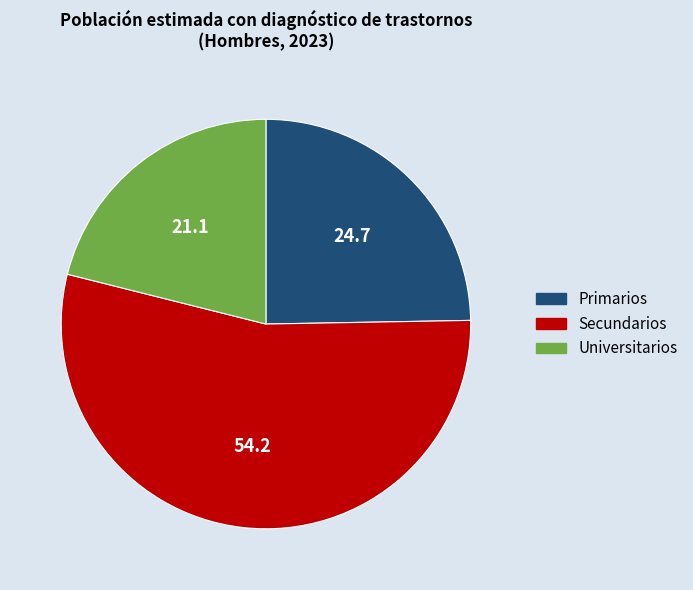

The Secundarios slice represents 54% of the pie. True or false?

True